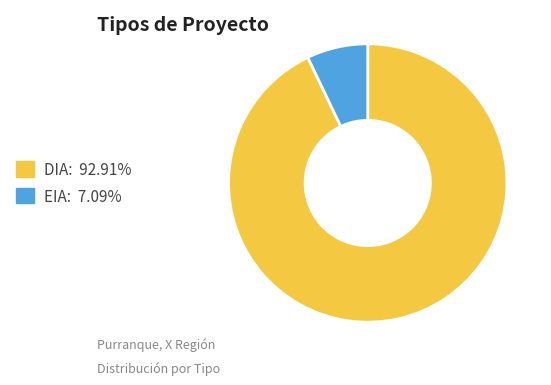

What is the ratio of the value at DIA to the value at EIA?

13.1